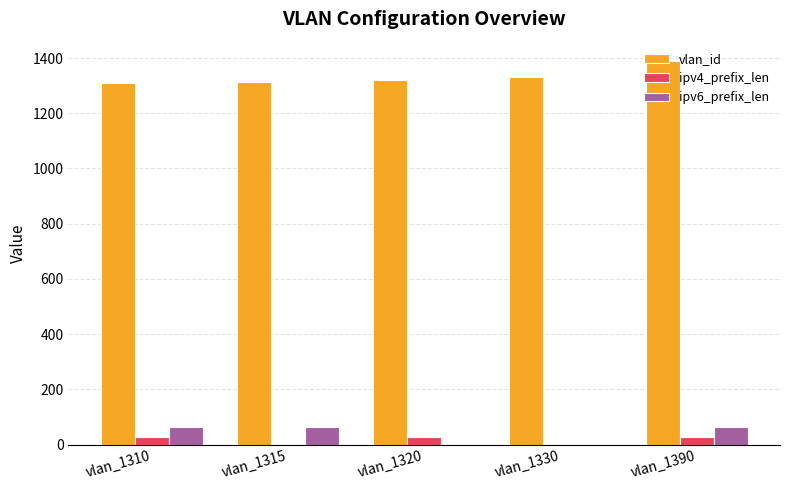

Is it true that vlan_id equals 2184 at vlan_1315?

False